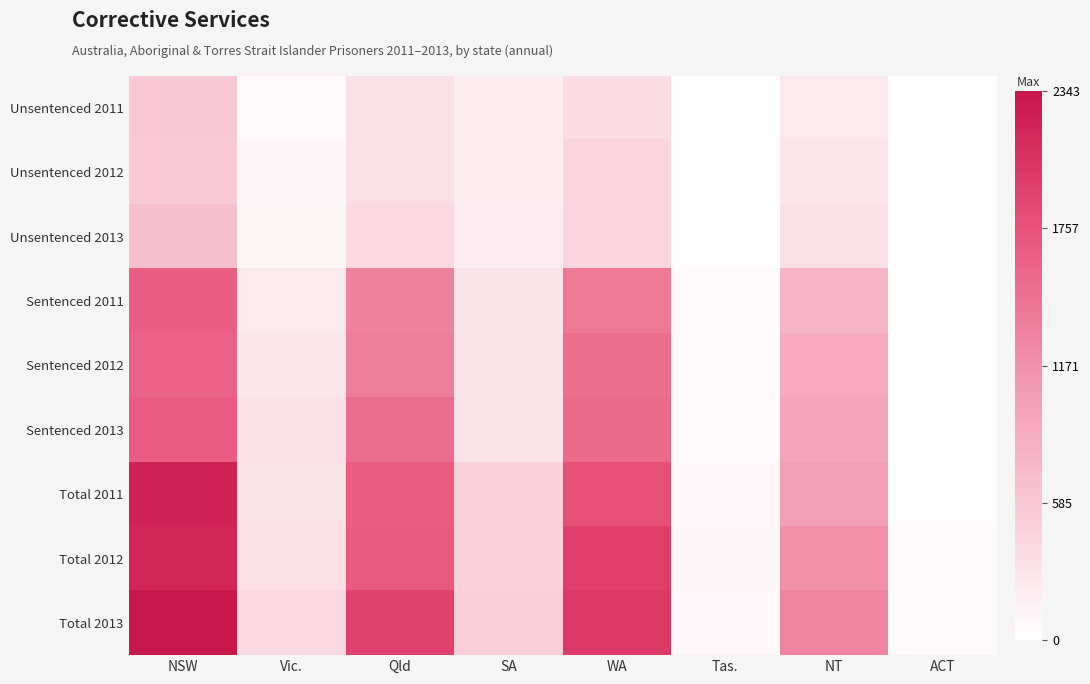

Which series has the largest range (max minus min)?

Total 2013